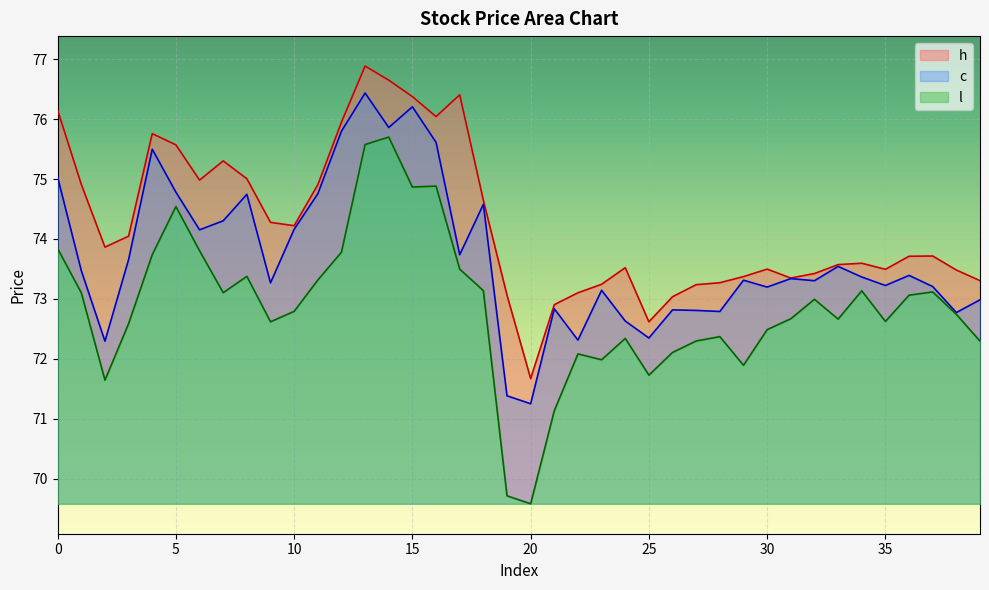

Where is c nearest to the value 73?

39